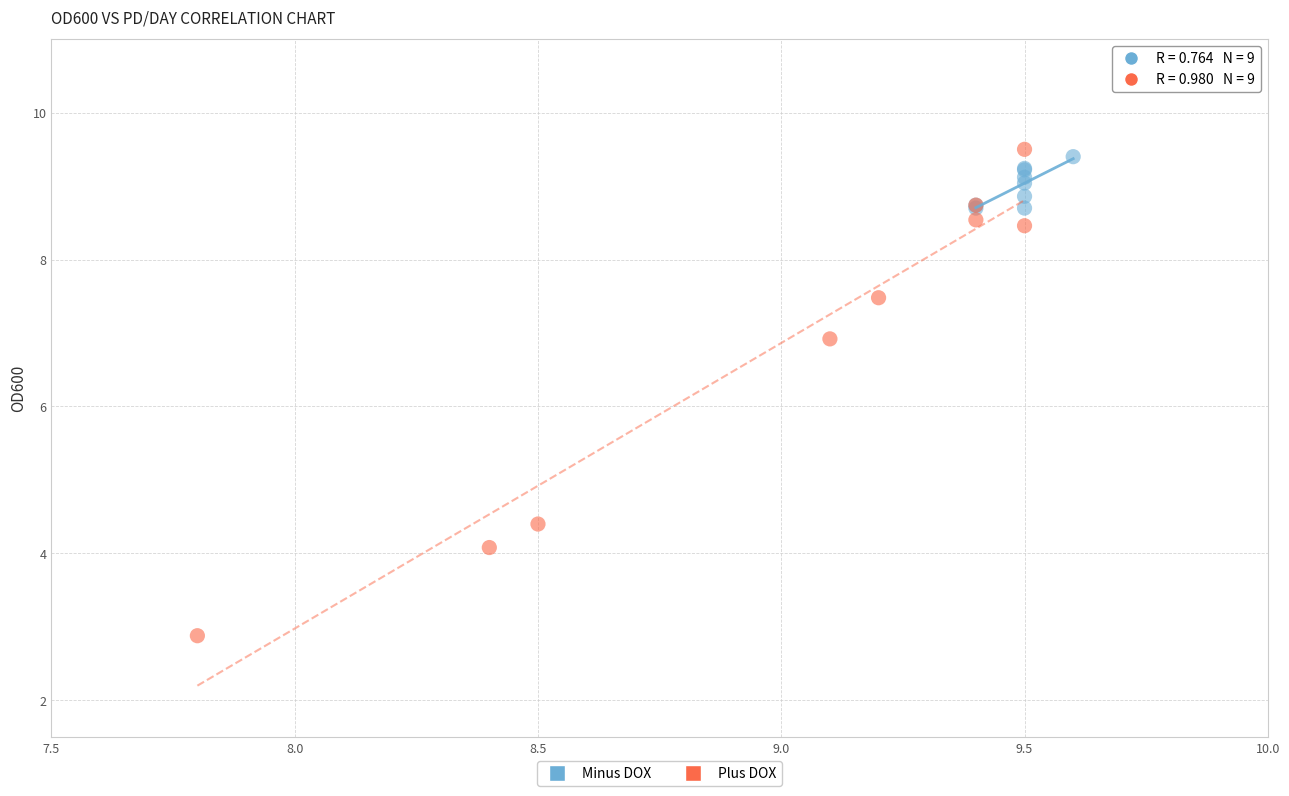

Which series contains the lowest Y value?

Plus DOX